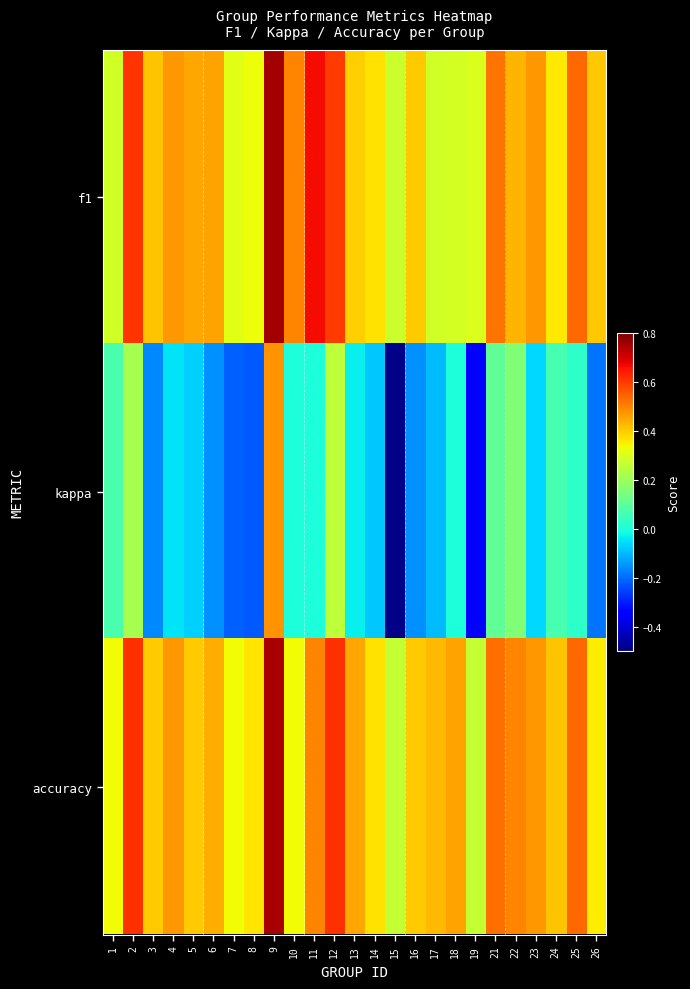

What is the difference between the highest and lowest values at 17?

0.5